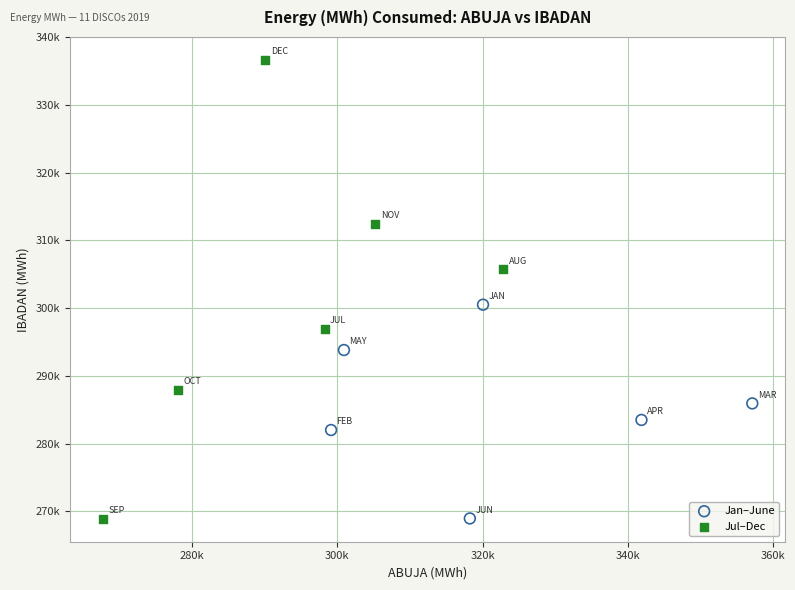

What are all the series names shown in the legend?

Jan–June, Jul–Dec